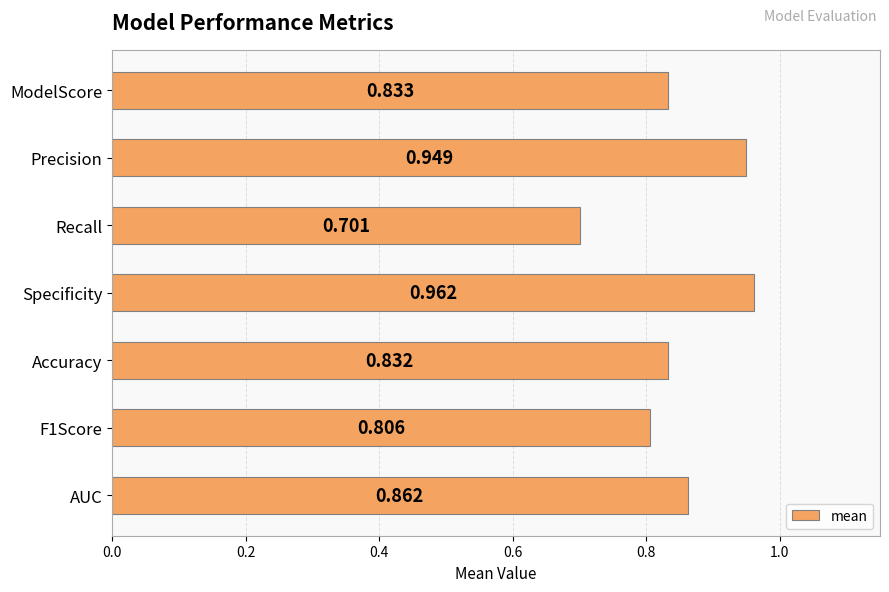

What is the difference between the second highest and minimum values?

0.2